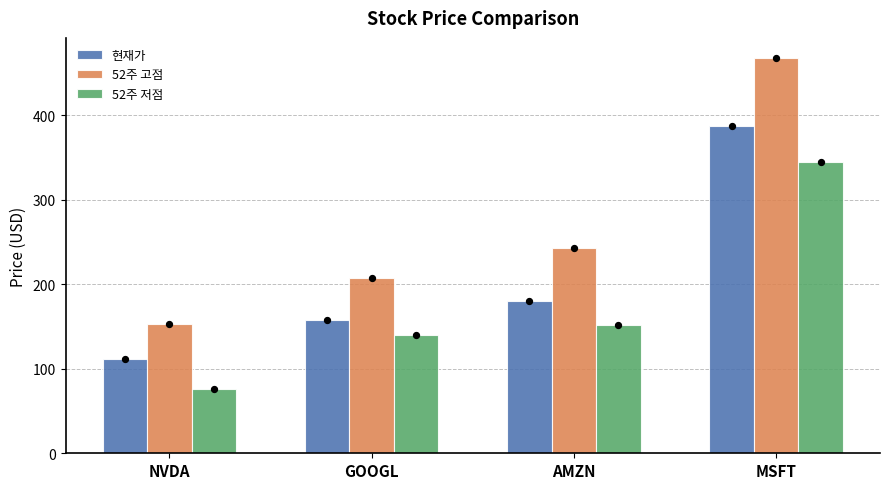

What is the total value across all series at MSFT?

1200.8